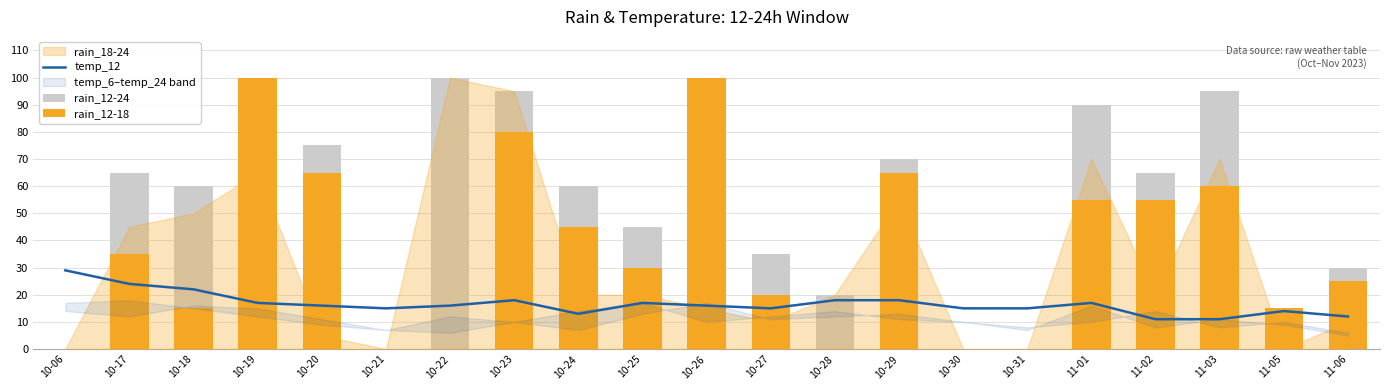

True or false: rain_12-24 has a value of 60 at 10-18.

True